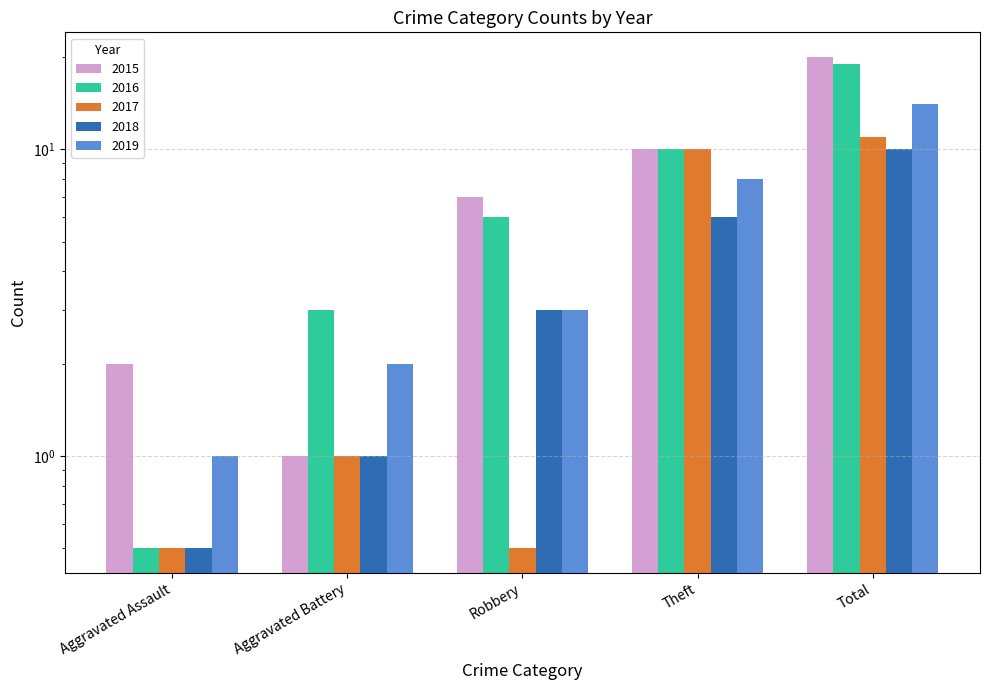

Where is 2015 nearest to the value 10?

Theft